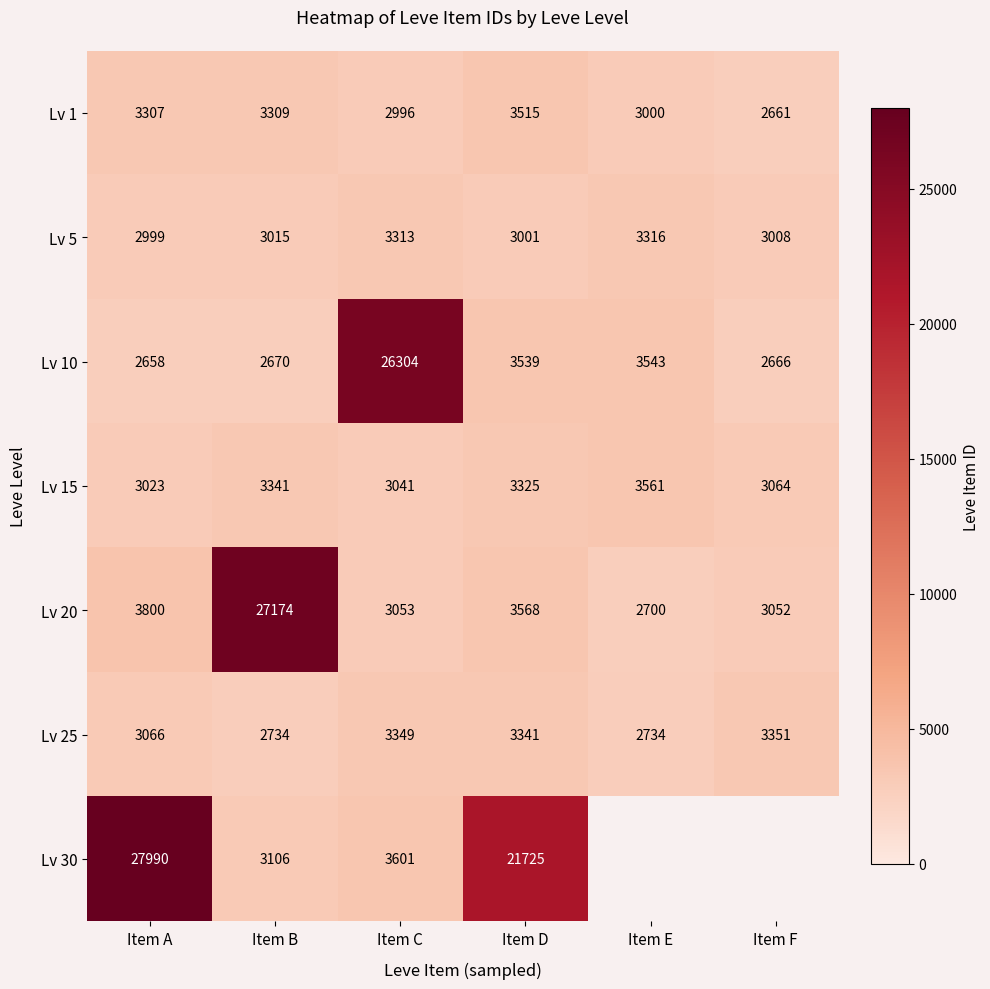

The Lv 20 series shows 3053 at Item C. True or false?

True